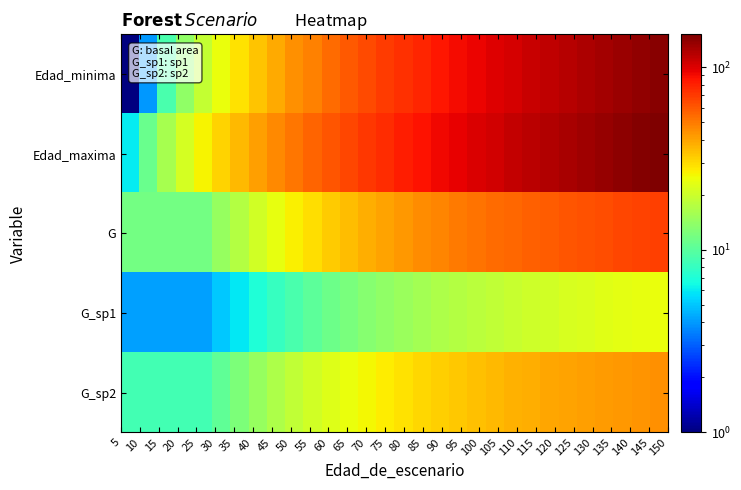

How many data points does each series have?

30